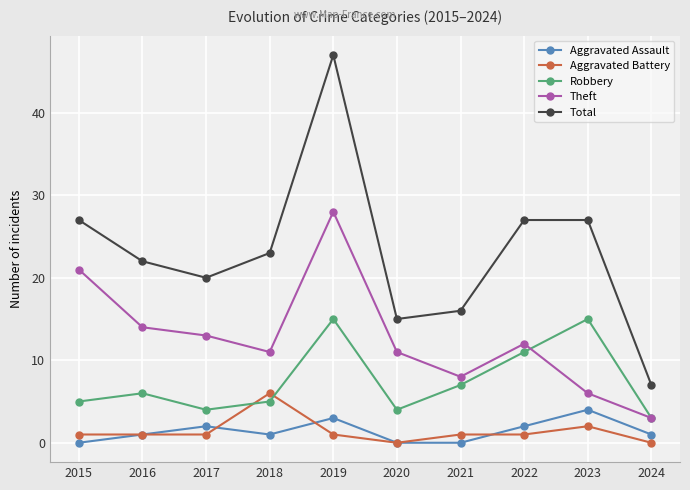

Between 2019 and 2020, which series saw the biggest shift?

Total